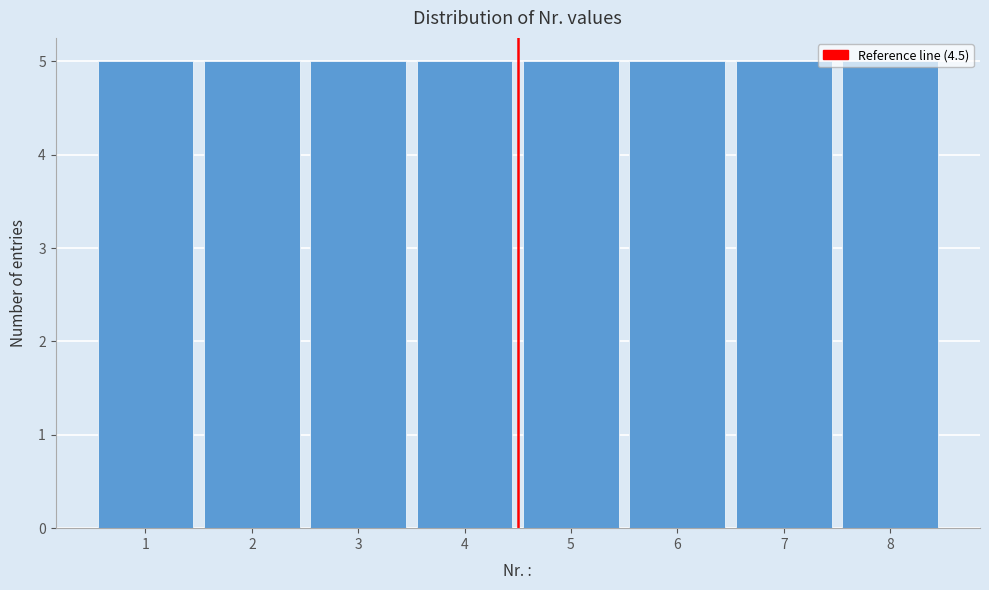

Reading left to right, transcribe this chart: for each bar, give the range it covers on the x-axis and its height. The values are not printed on the chart, so give them approximately, as read against the axis.

0.5 to 1.5: 5
1.5 to 2.5: 5
2.5 to 3.5: 5
3.5 to 4.5: 5
4.5 to 5.5: 5
5.5 to 6.5: 5
6.5 to 7.5: 5
7.5 to 8.5: 5